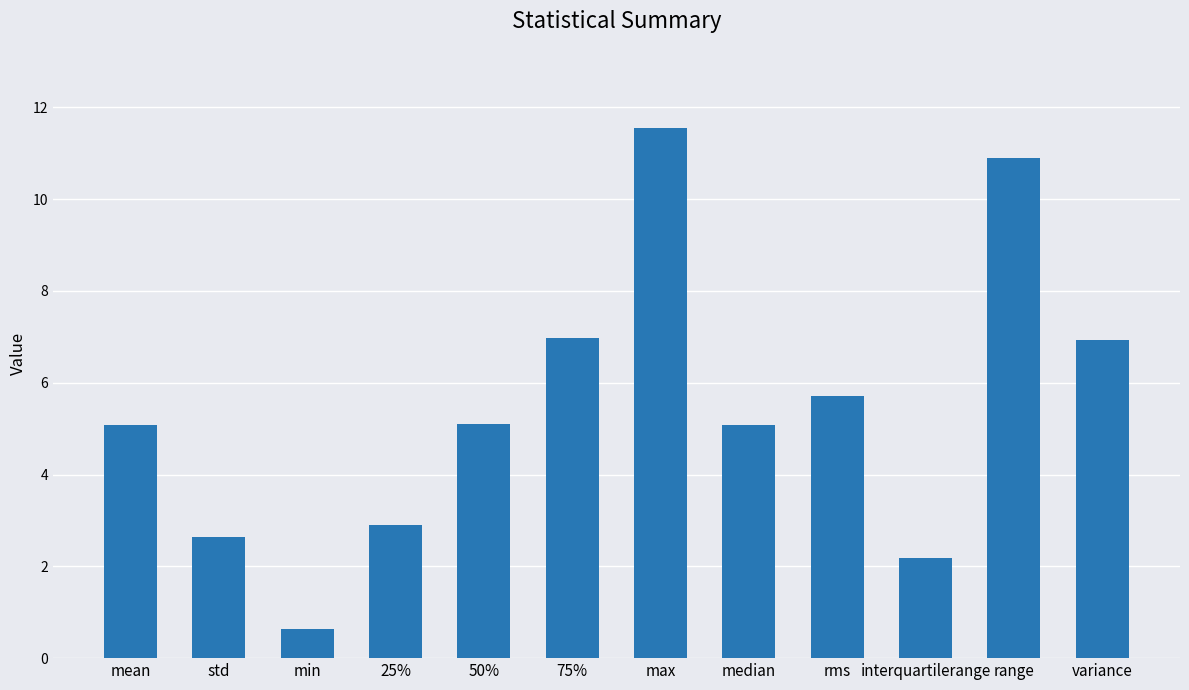

What is the smallest value displayed?

0.6